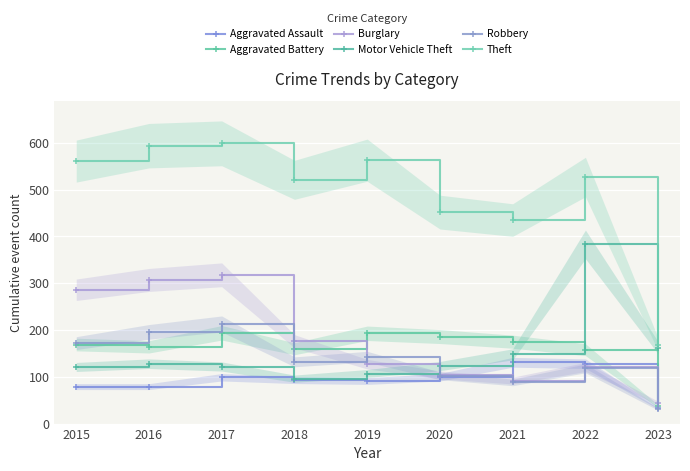

What is the value of the Aggravated Battery point at the 7th from the left?

175